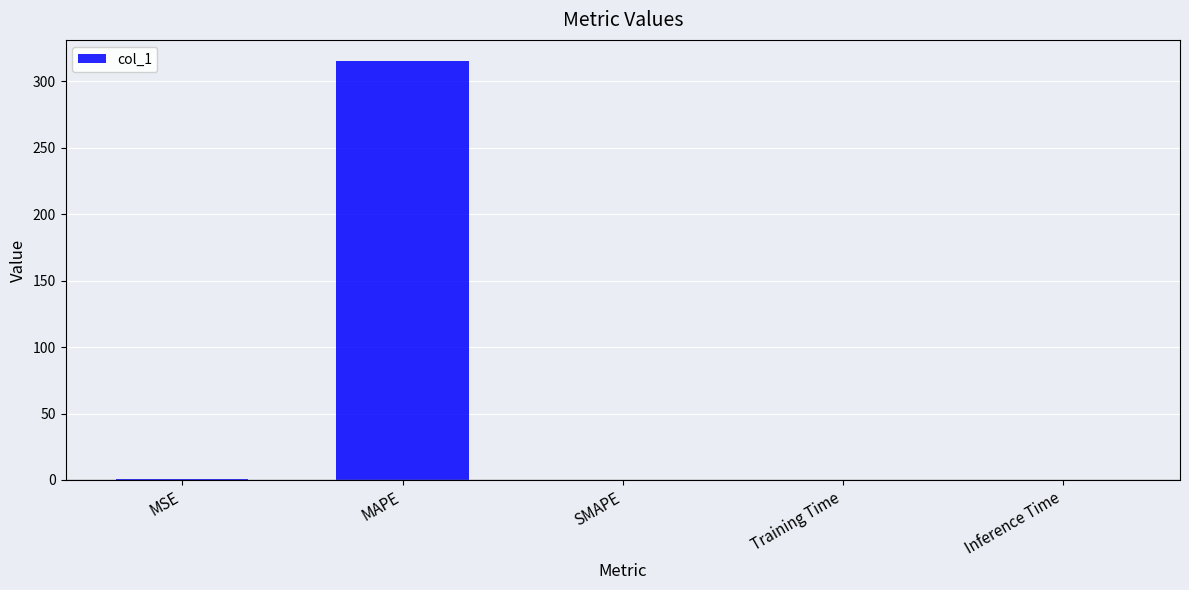

What is the sum of all values?

316.0